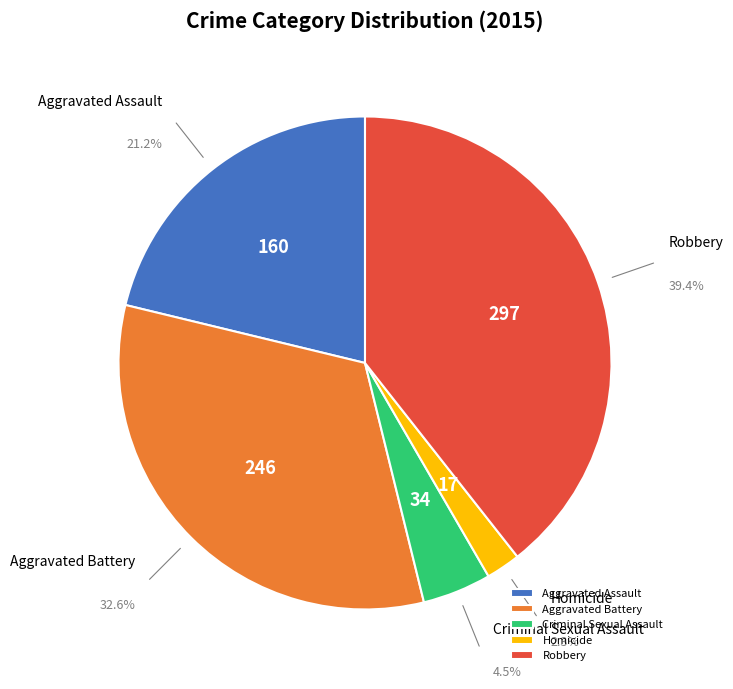

Do Aggravated Battery and Criminal Sexual Assault together represent more than half of the pie?

No